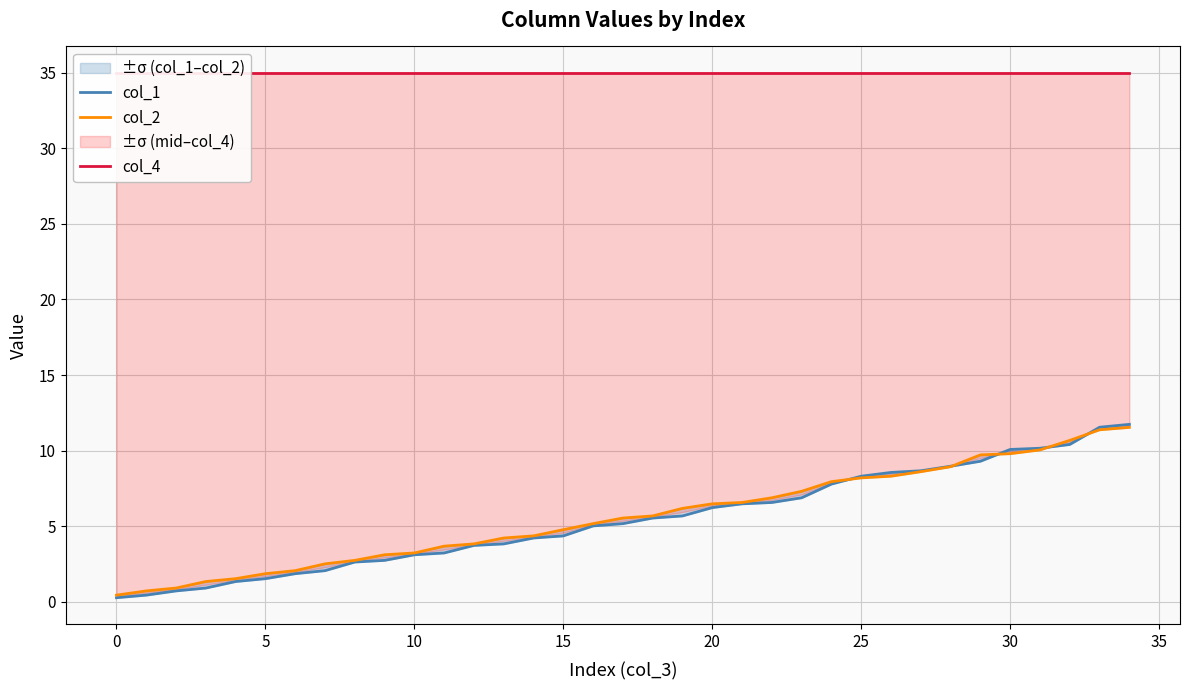

What is the sum of all col_2 values?

196.3